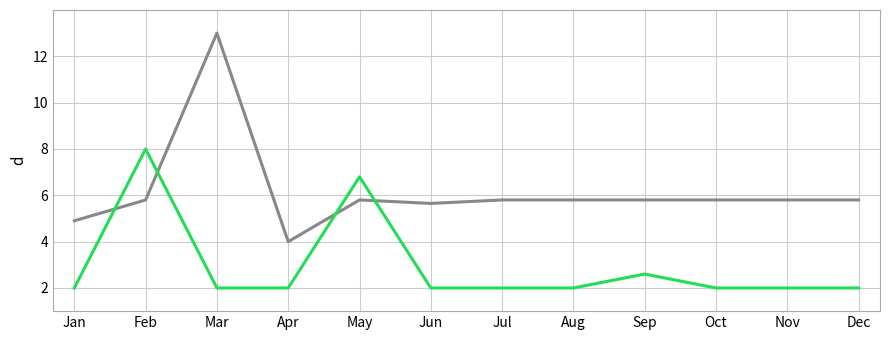

What is the difference between the highest and lowest values at Feb?

2.2